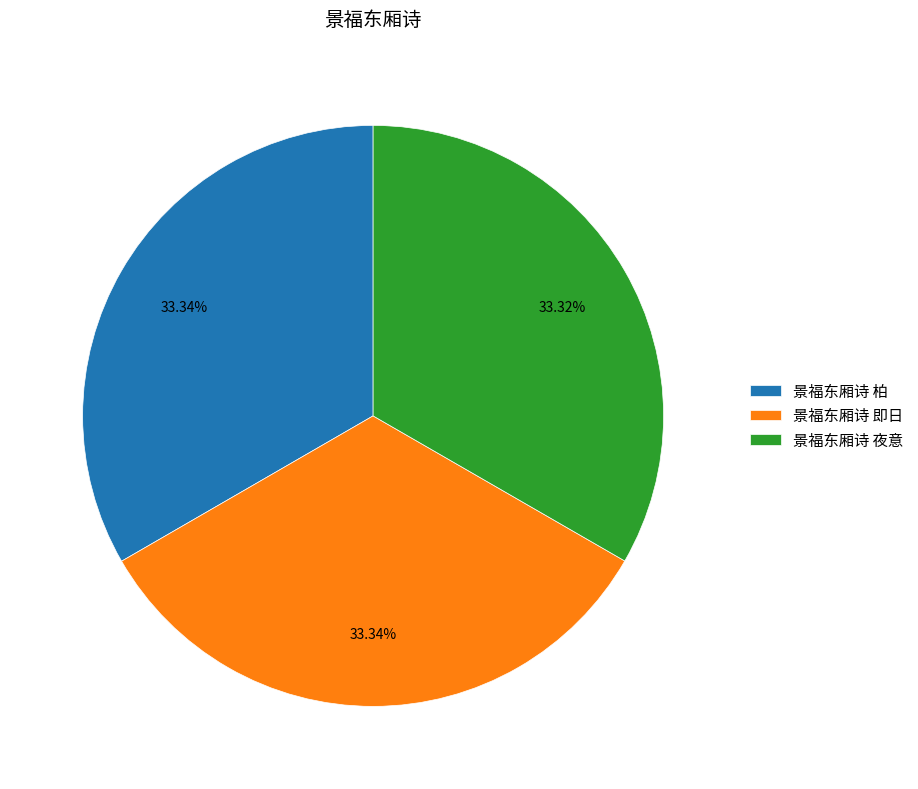

Combined, do 景福东厢诗 夜意 and 景福东厢诗 即日 account for over 50%?

Yes